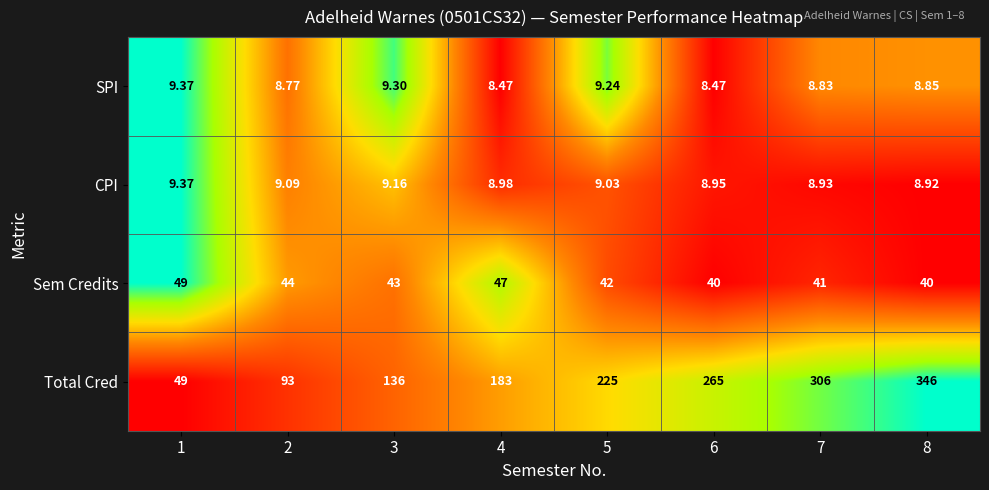

Which series has the largest total across all categories?

Total Cred